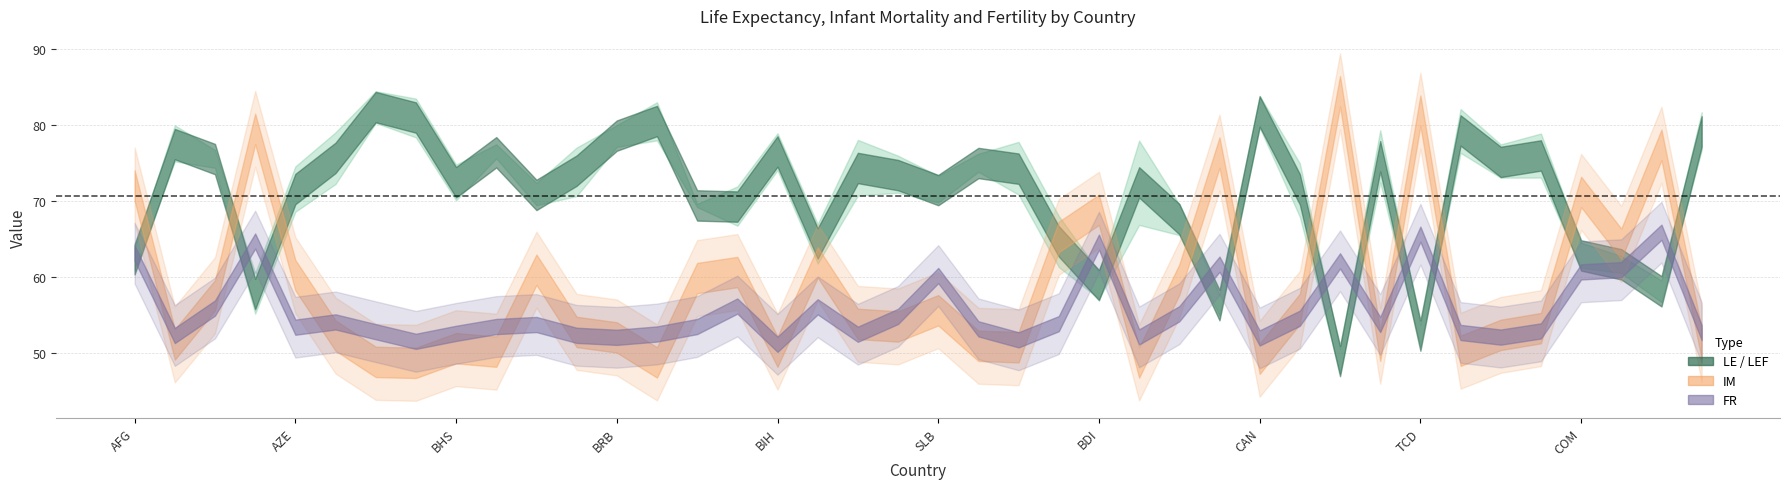

At which category does the chart reach its peak across all series?

CAF